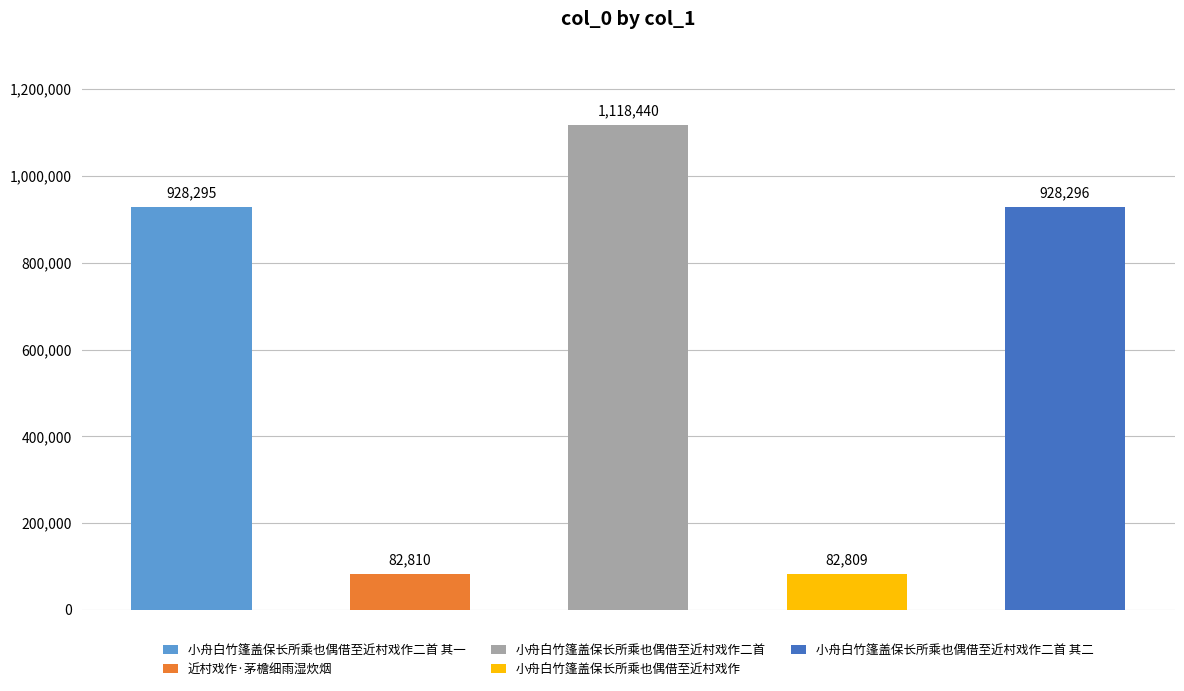

What is the difference between the values at 小舟白竹篷盖保长所乘也偶借至近村戏作 and 近村戏作·茅檐细雨湿炊烟?

1